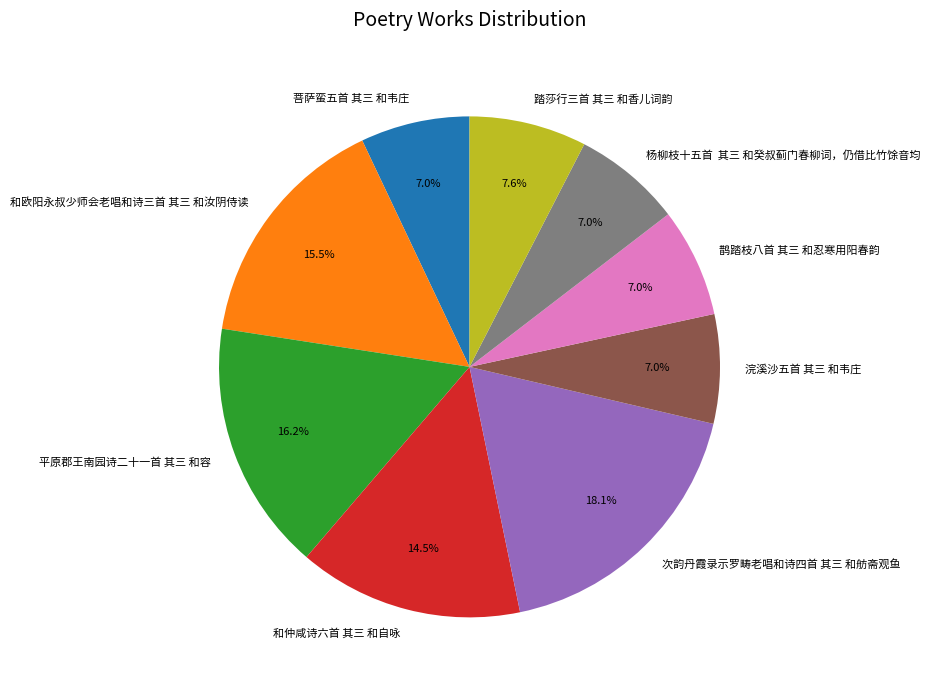

Count the number of slices in the pie.

9